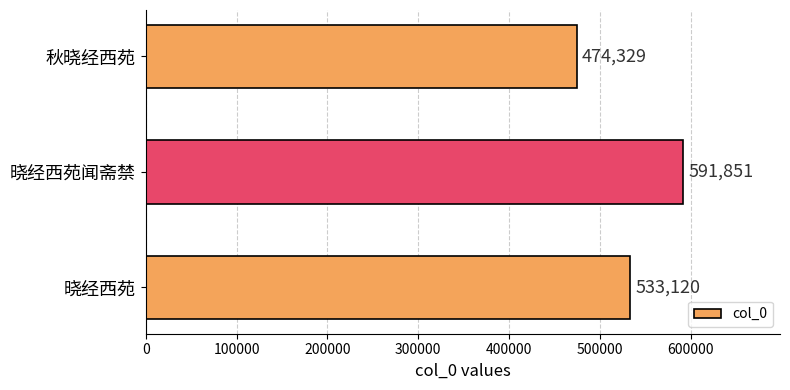

Approximately how many times larger is the value at 晓经西苑 compared to 秋晓经西苑?

1.1